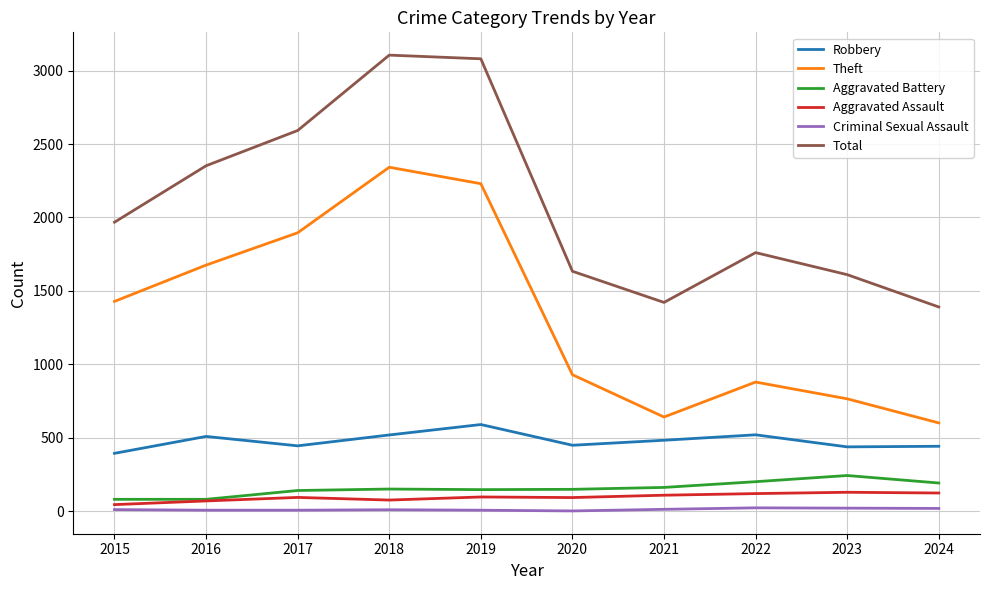

Rank the series by their maximum value, from lowest to highest.

Criminal Sexual Assault, Aggravated Assault, Aggravated Battery, Robbery, Theft, Total